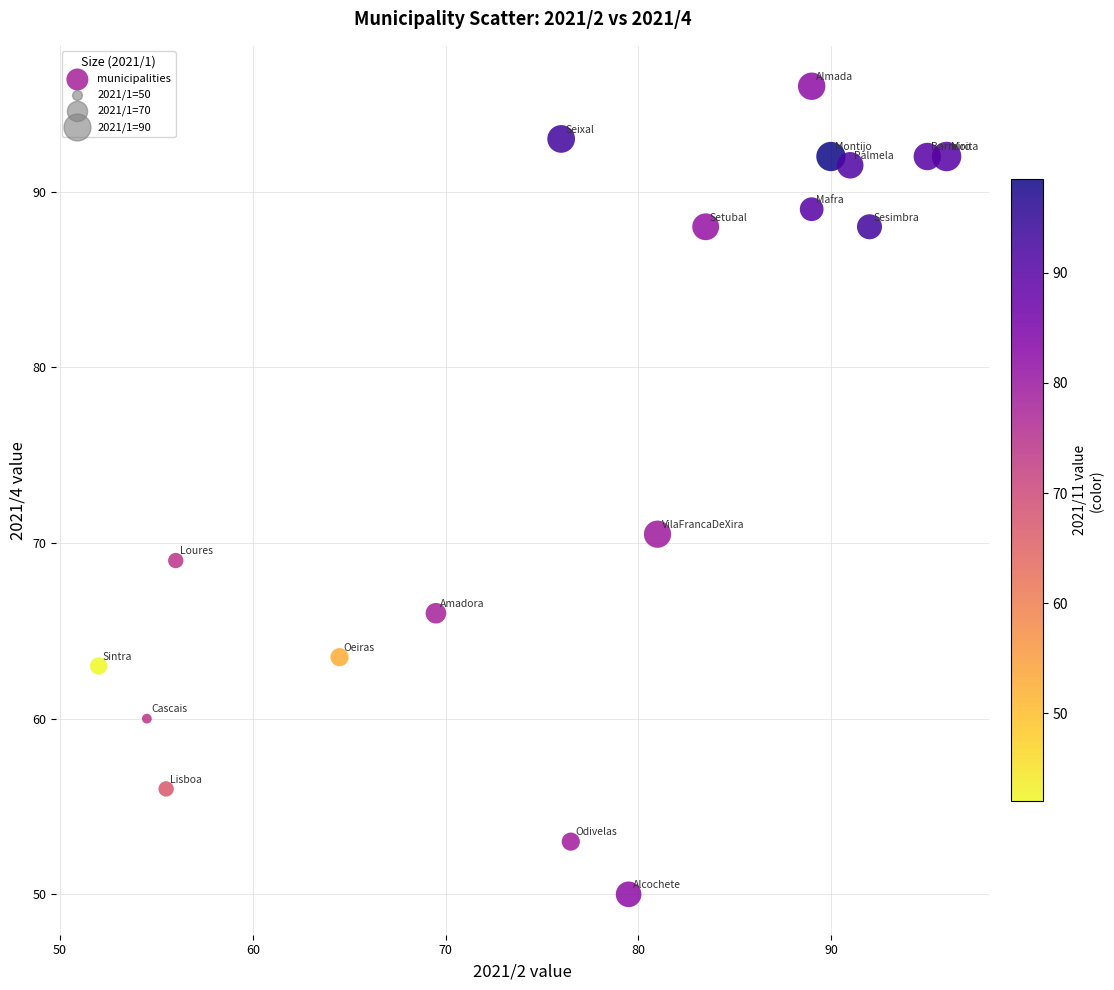

What is the range of Y values (max minus min)?

46.0